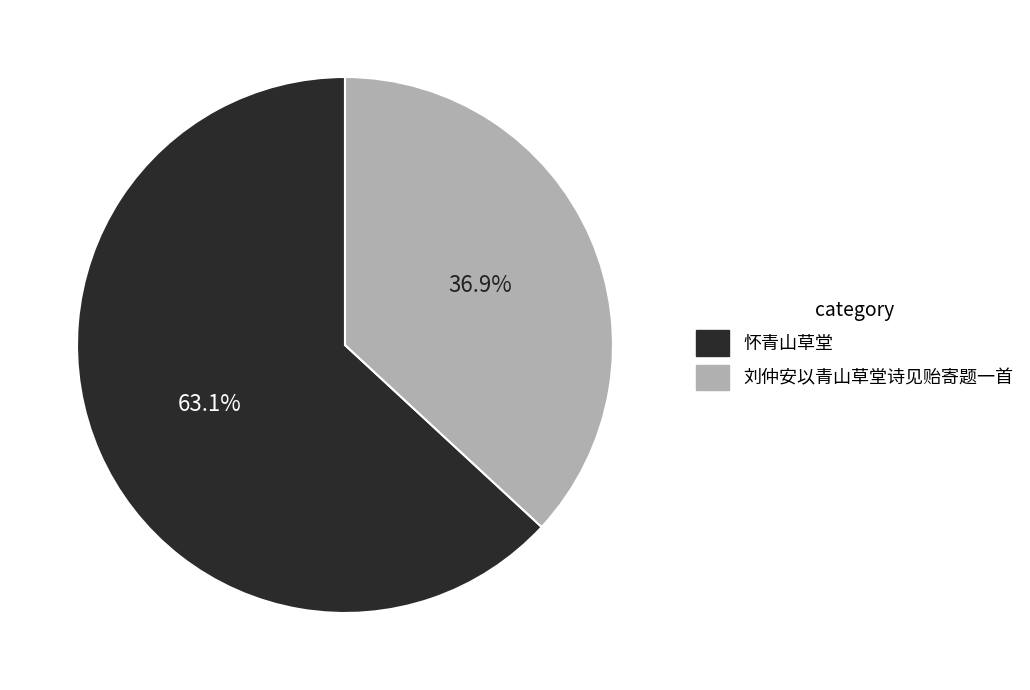

Between 刘仲安以青山草堂诗见贻寄题一首 and 怀青山草堂, which is larger?

怀青山草堂